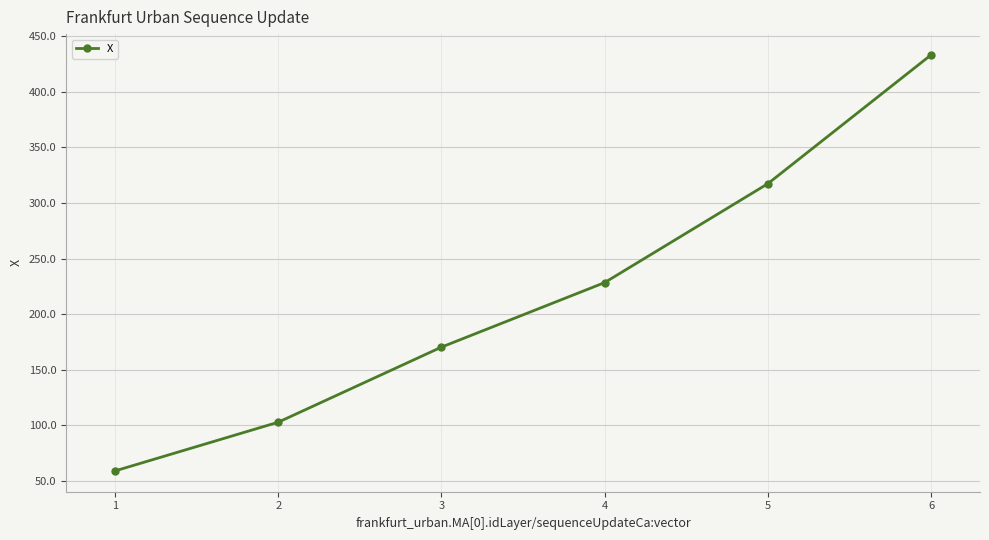

Is this an area chart (filled region under the line)?

No